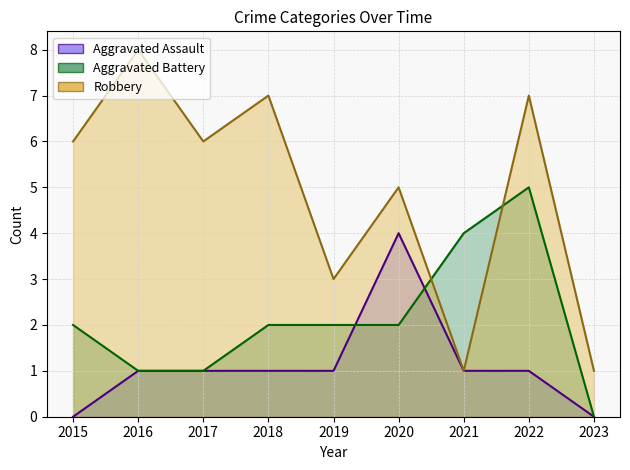

Which category has the highest value in the Aggravated Assault series?

2020